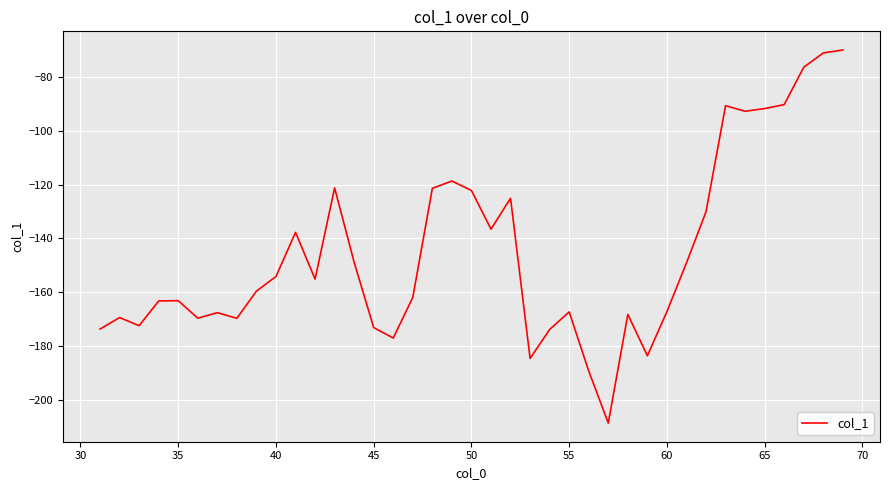

What is the difference between the maximum and minimum values?

138.9